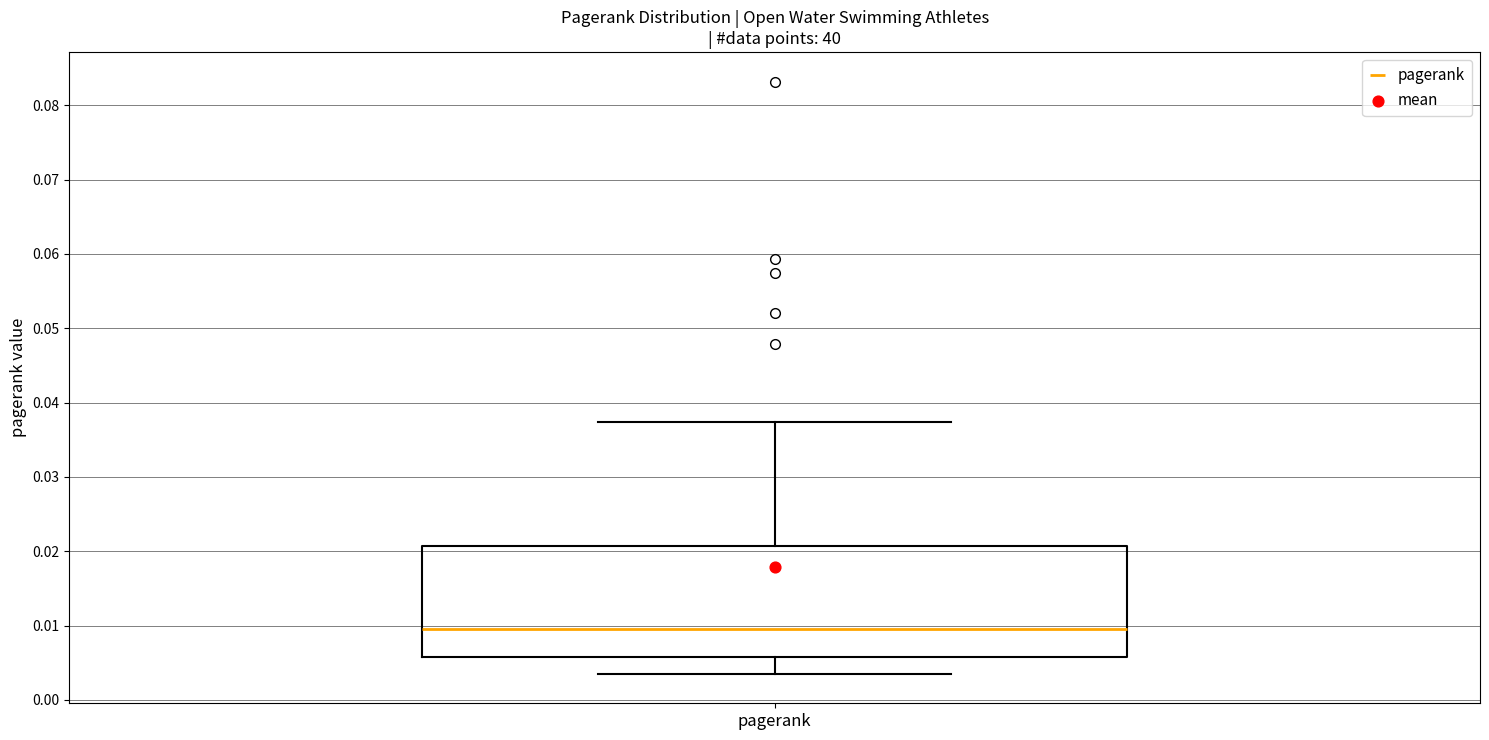

Transcribe this box plot: give where the median line is, the range the box spans, and where the two whiskers end, as read against the y-axis. The values are not printed on the chart, so give them approximately, as read against the axis.

median 0.010, box 0.006 to 0.021, whiskers 0.004 to 0.037